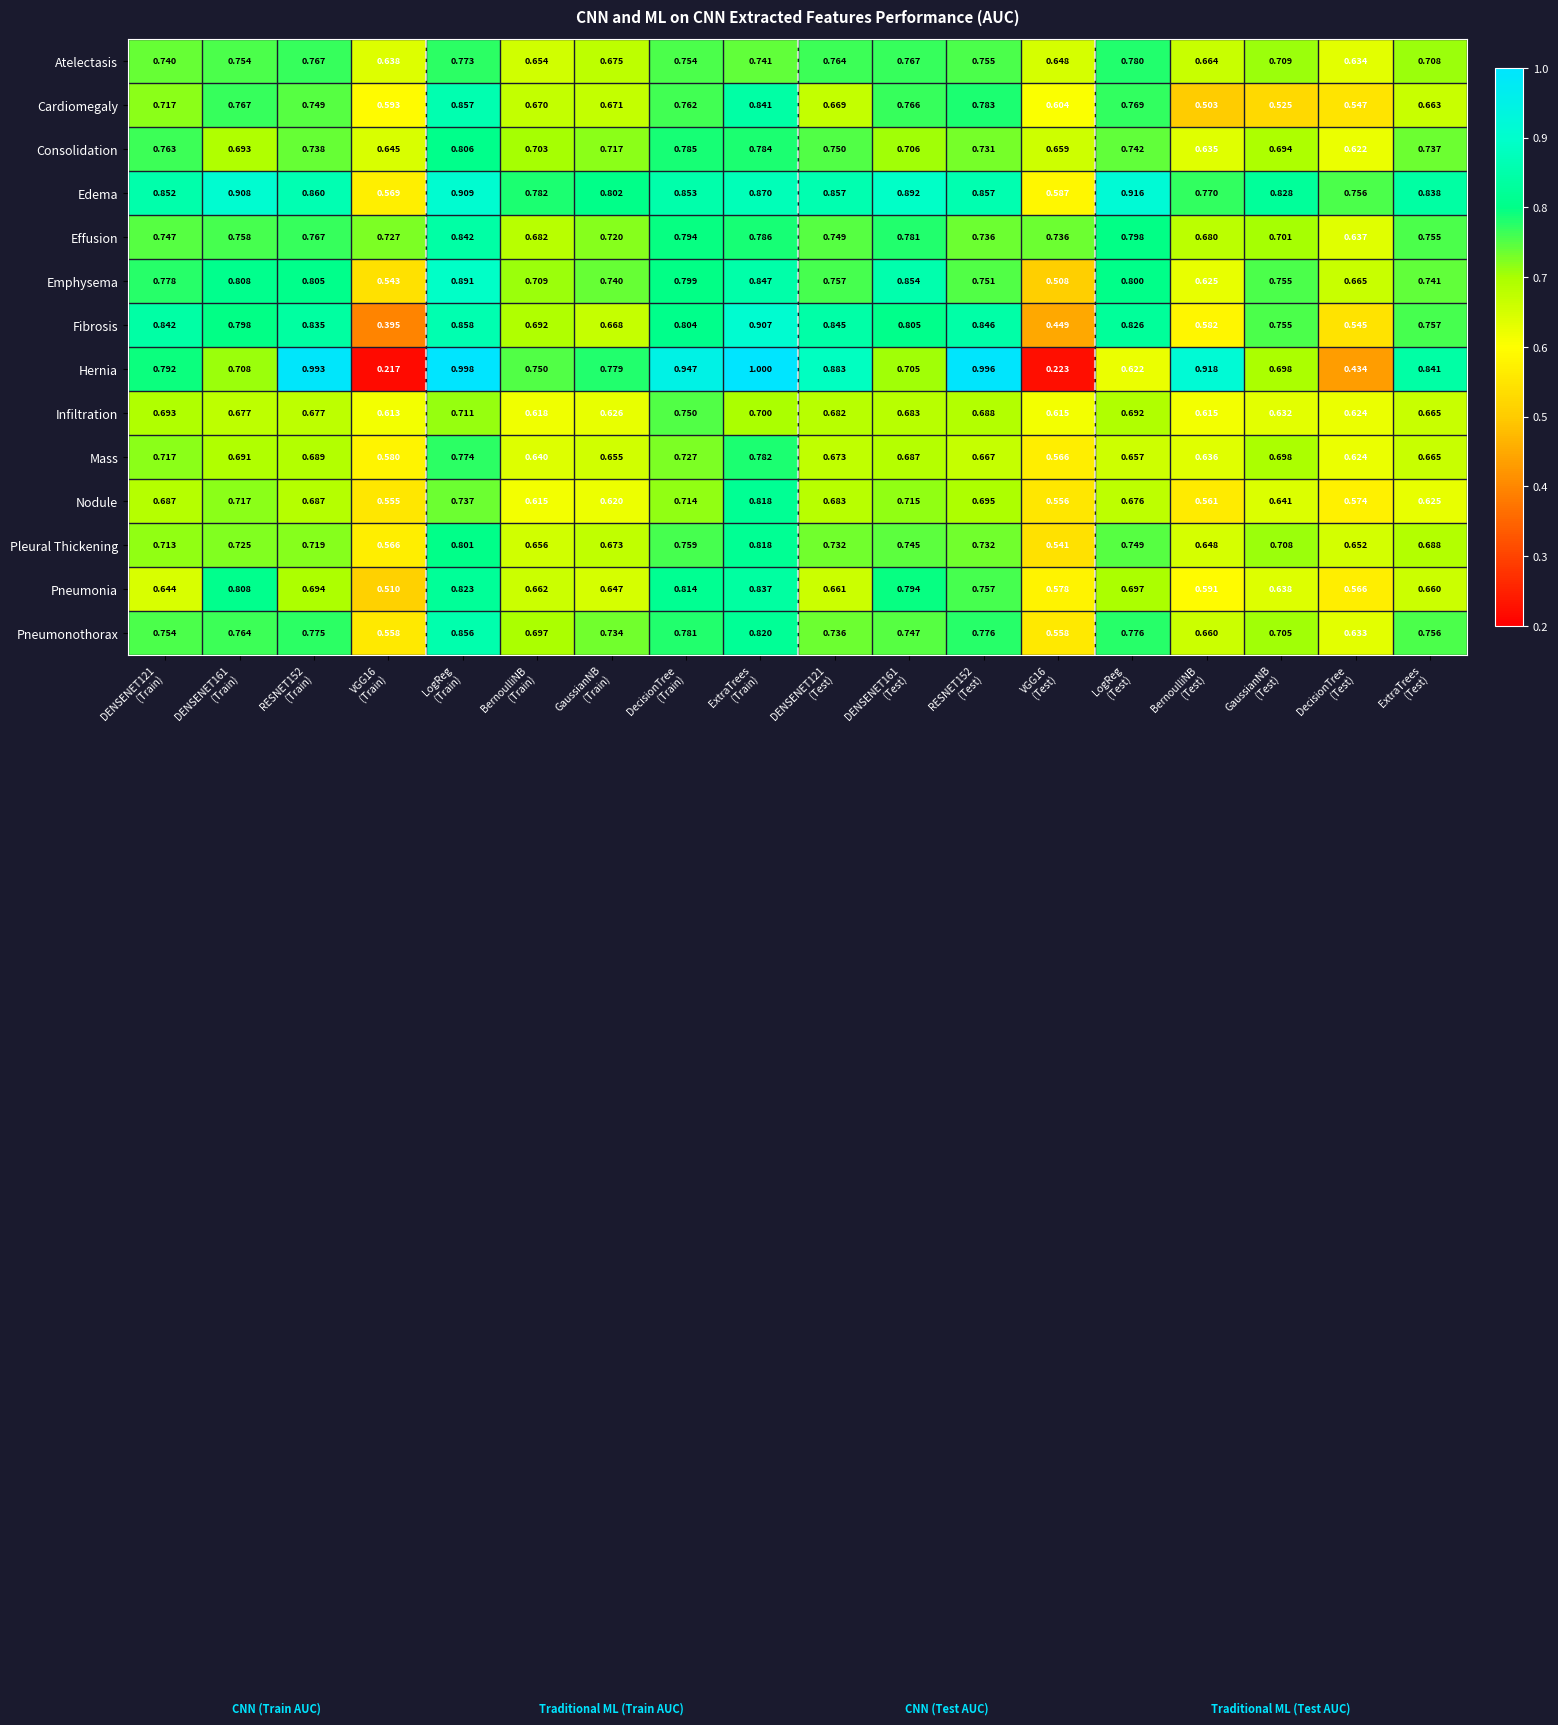

Which series has the largest total across all categories?

Edema